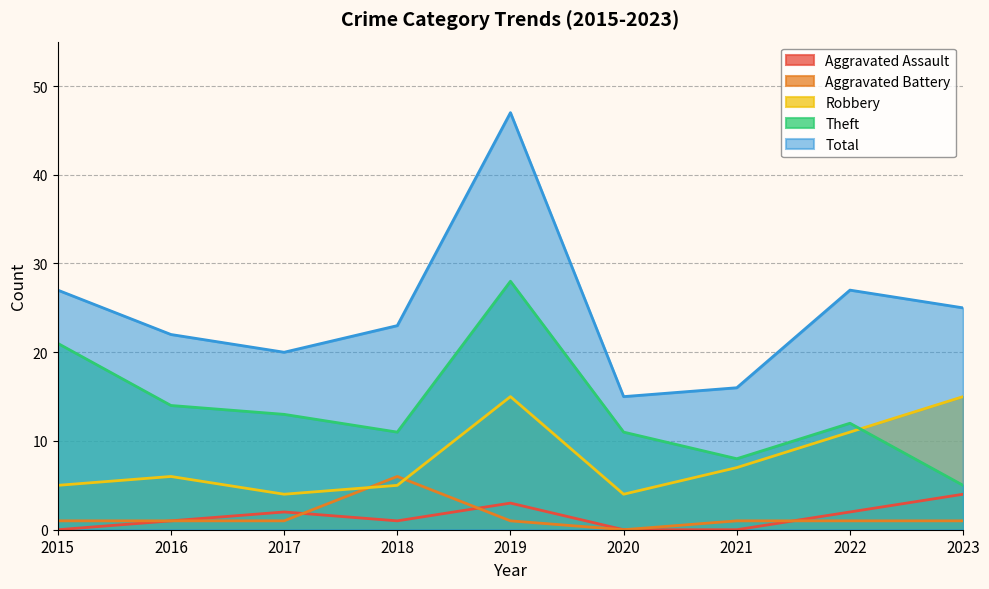

What is the average value of the Aggravated Battery series?

1